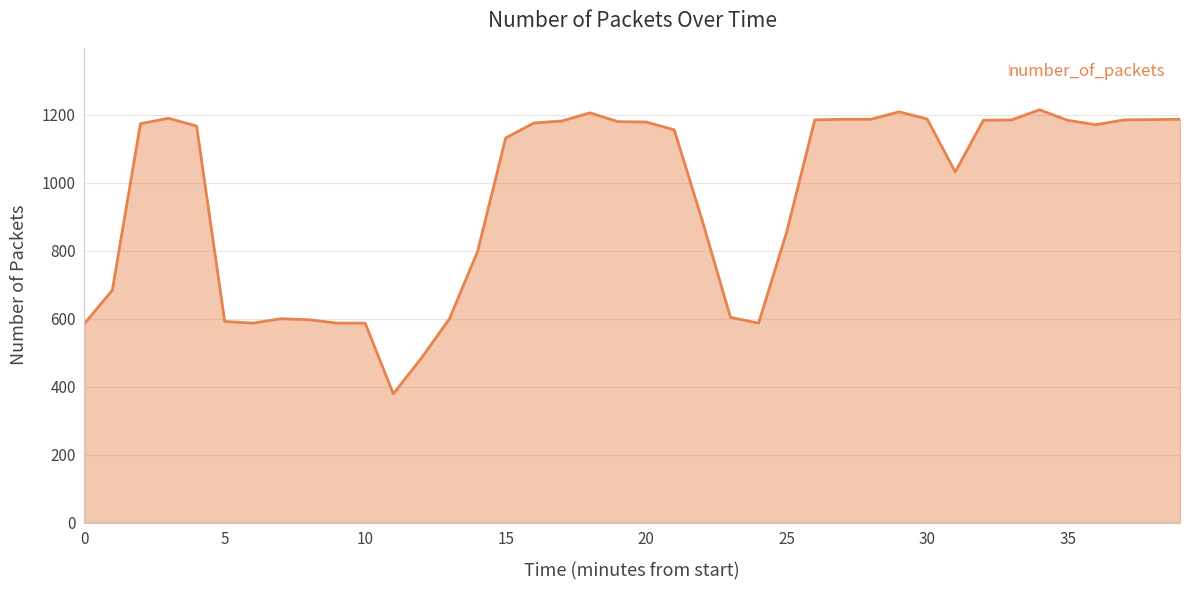

Does the chart have visible grid lines?

Yes